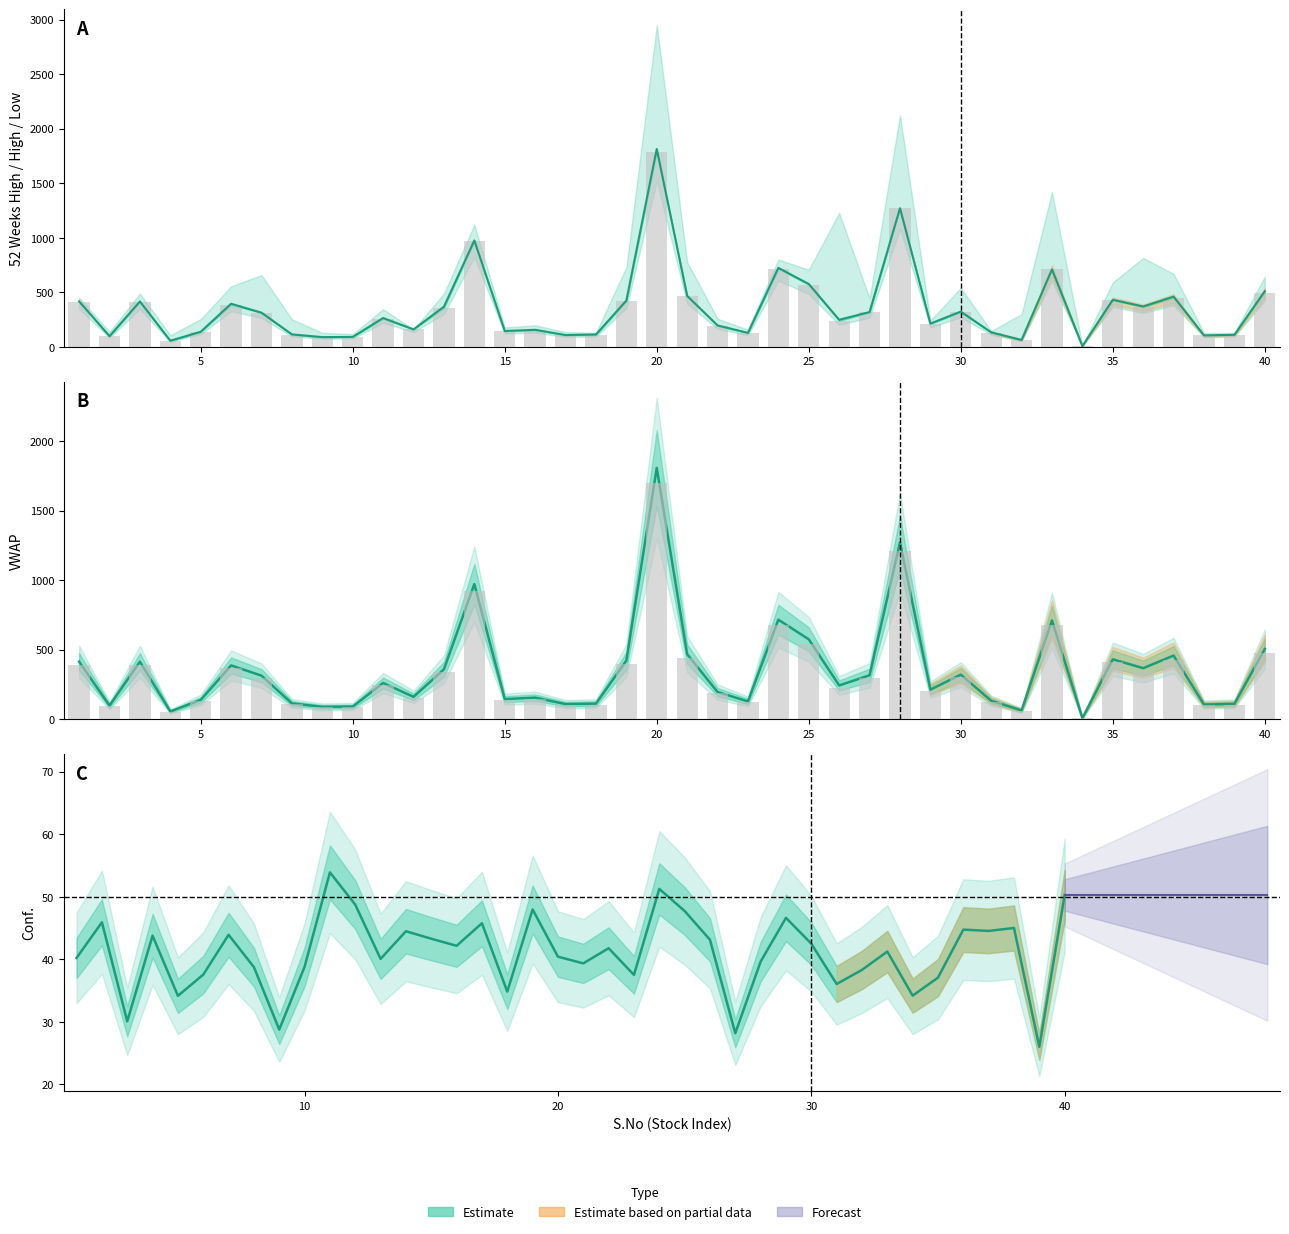

What is the average value of the High series?

350.4